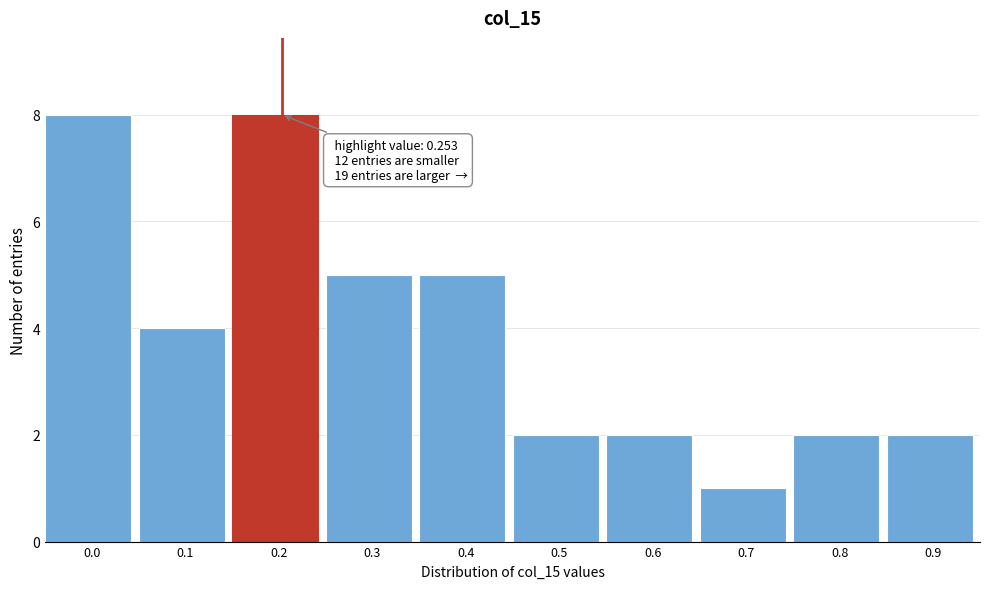

Reading left to right, list all the values displayed in this chart.

8	4	8	5	5	2	2	1	2	2